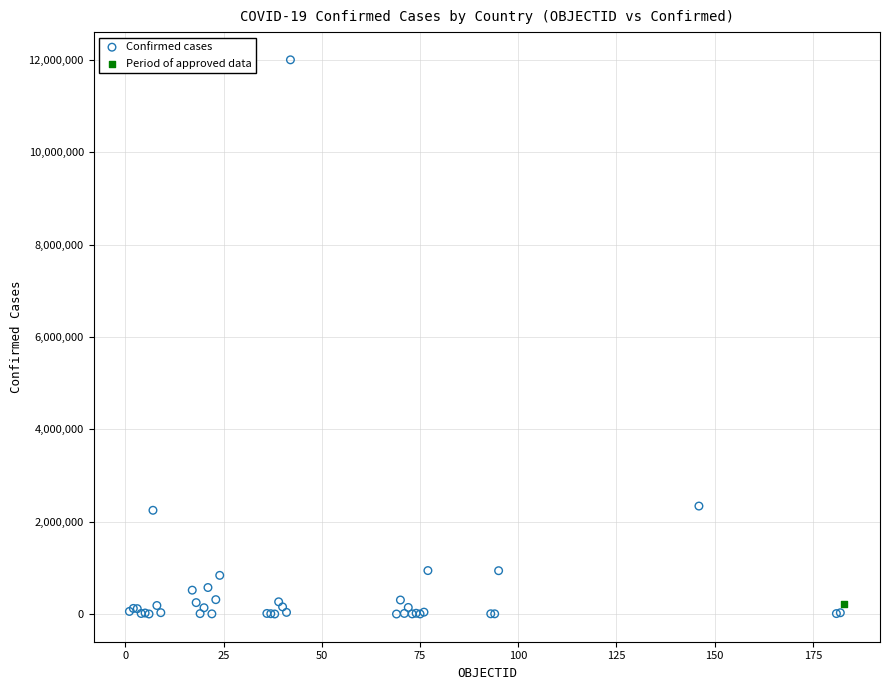

What are all the series names shown in the legend?

Confirmed cases, Period of approved data